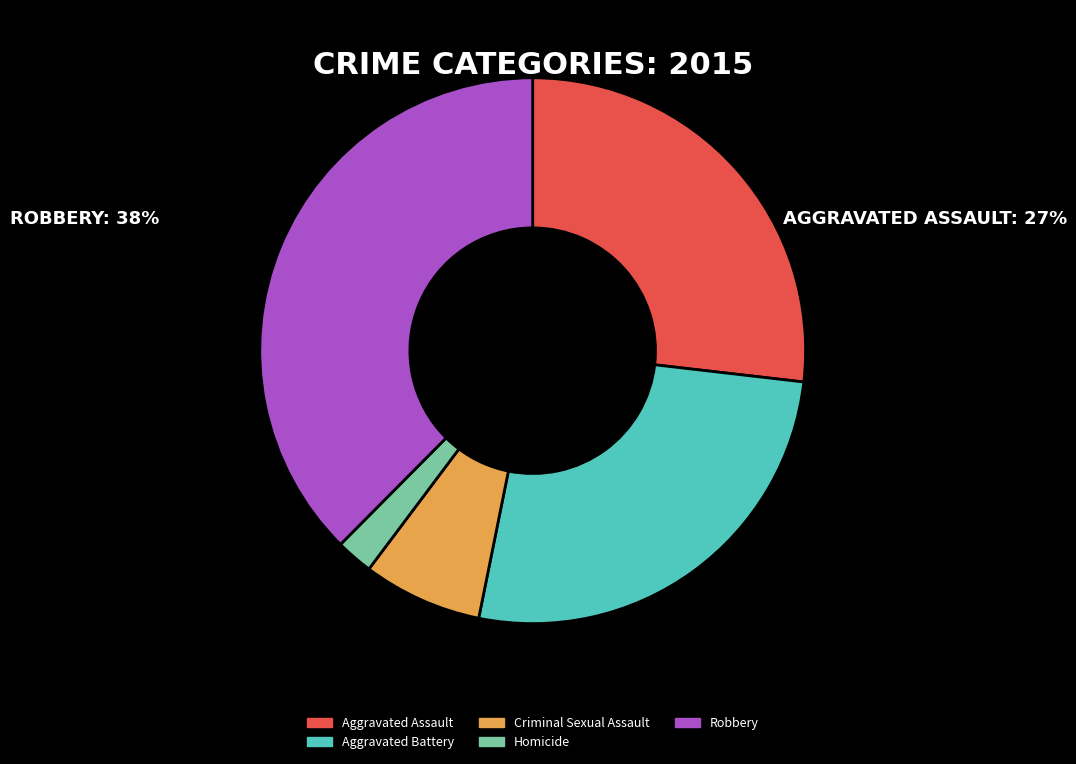

Is there a majority slice in this chart?

No